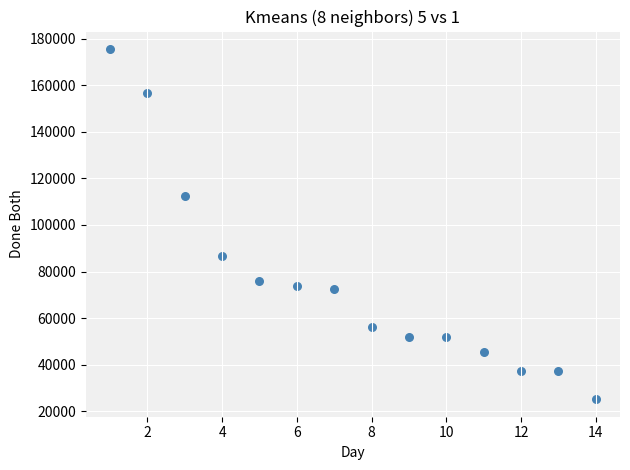

What Y value in the scatter plot is closest to 100364?

112392